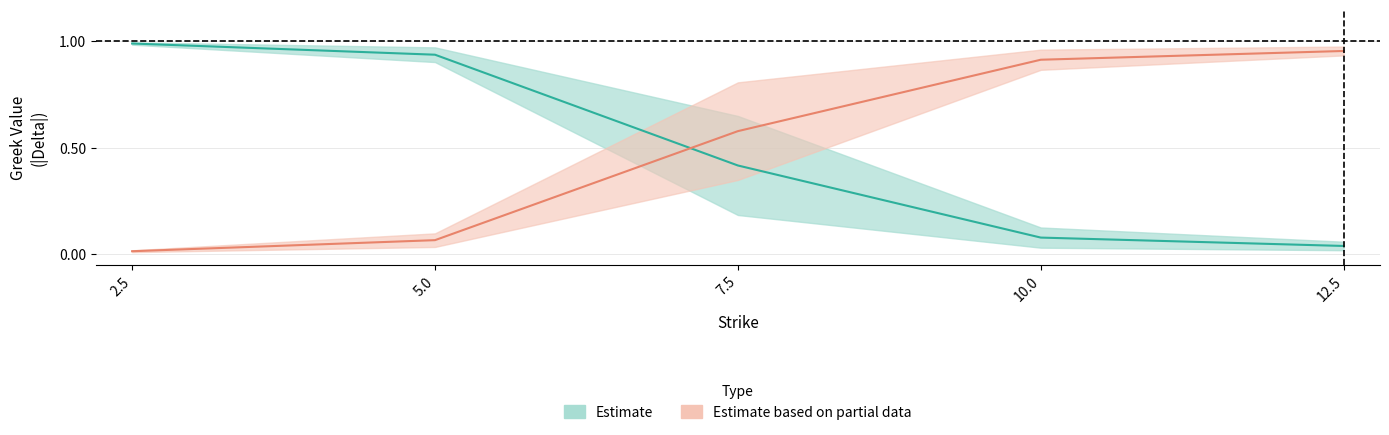

At how many categories does at least one series exceed 0?

5